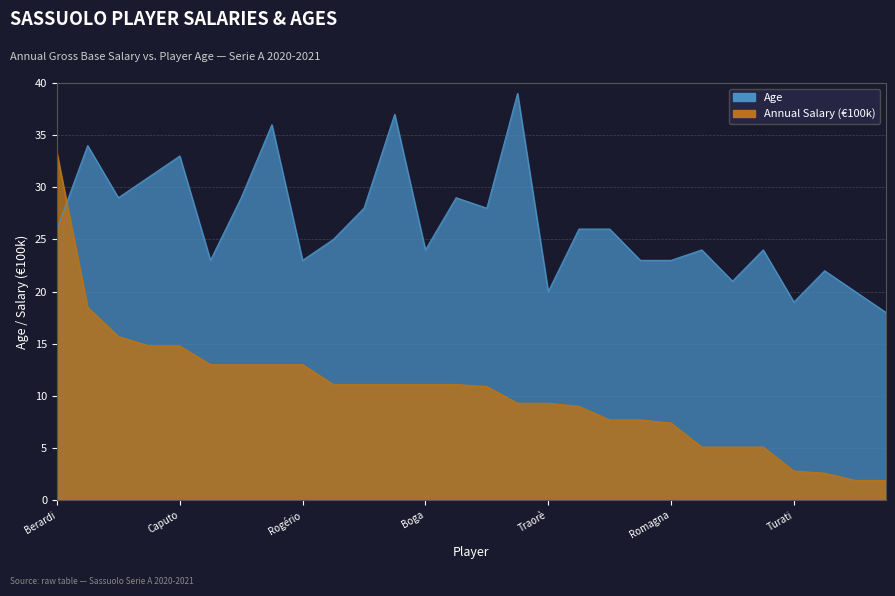

What are all the series names shown in the legend?

Age, Annual Salary (€100k)